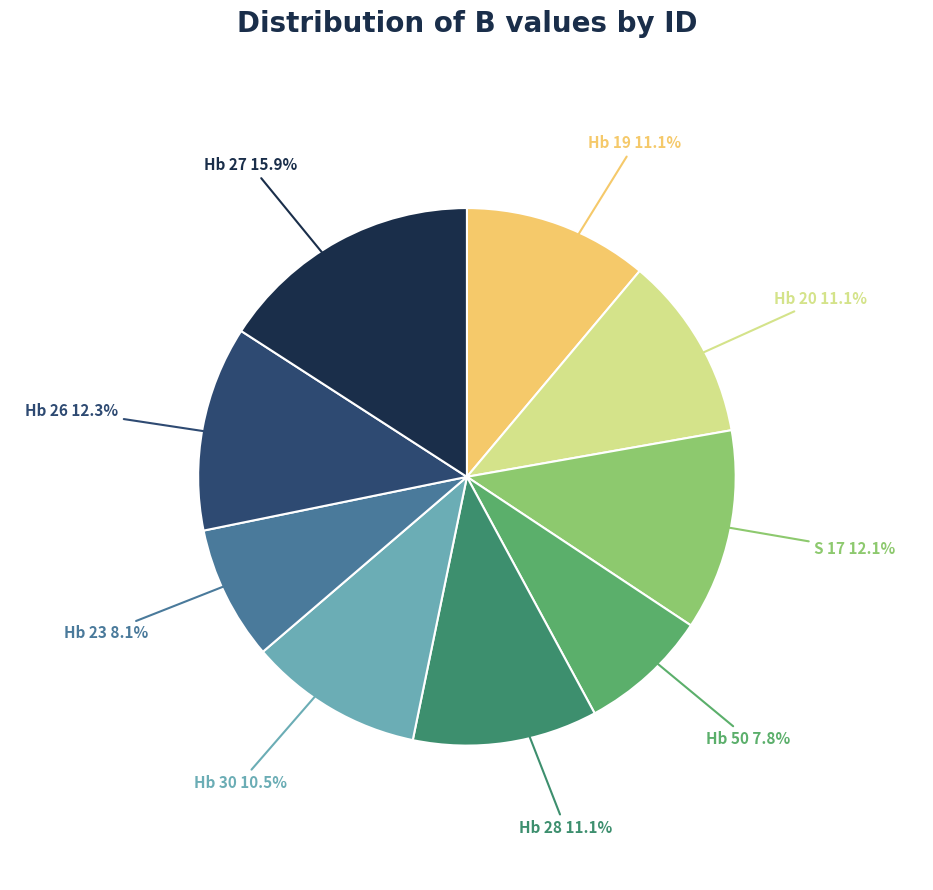

Is there a majority slice in this chart?

No